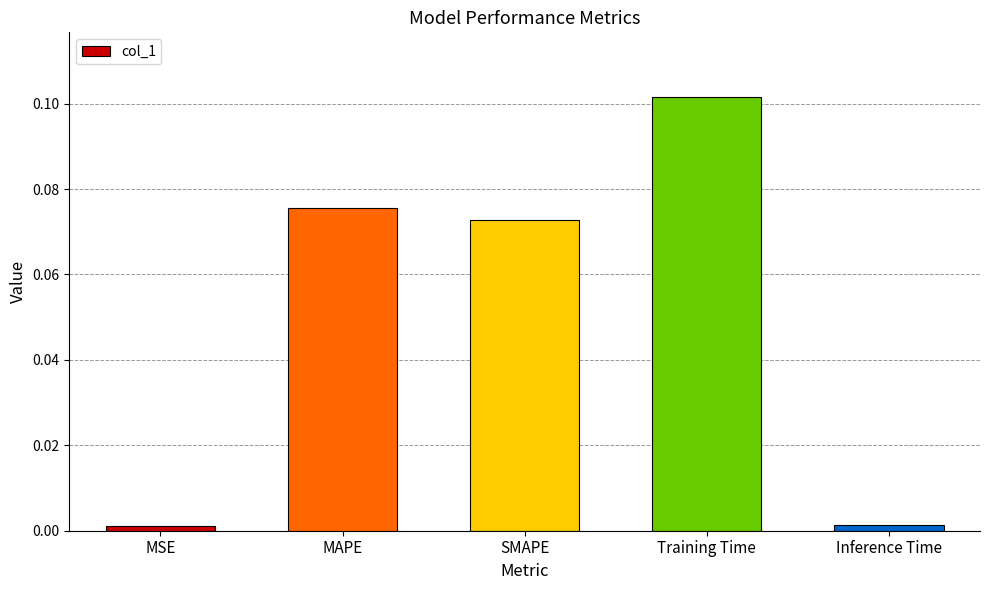

What is the label of the 5th bar from the left?

Inference Time